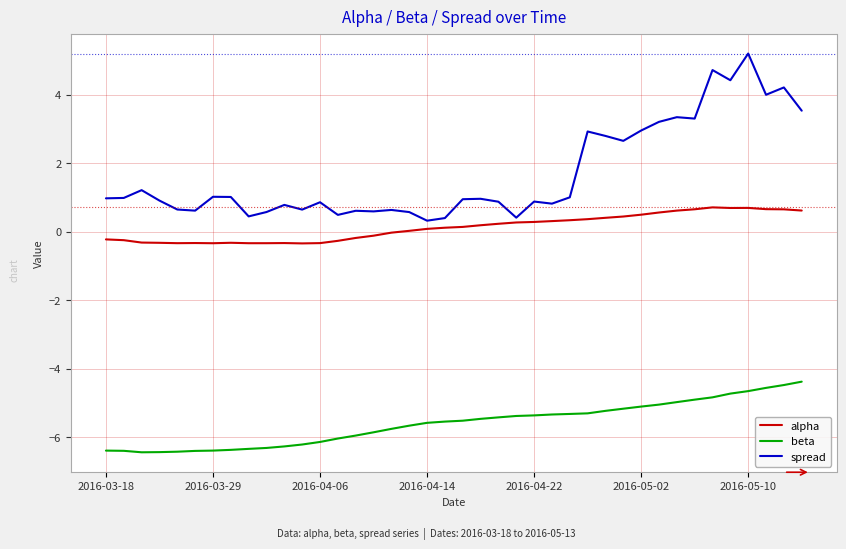

What is the highest value of the spread series?

5.2